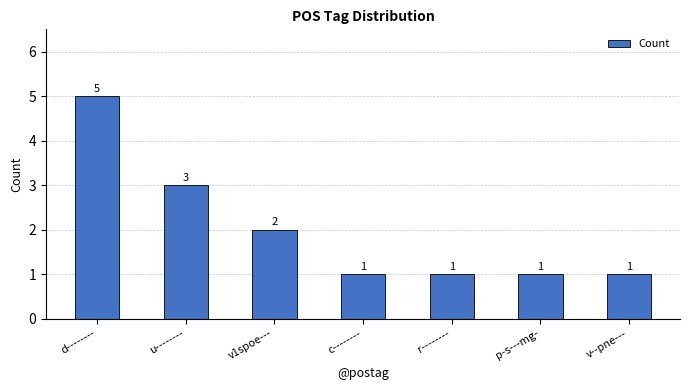

Reading left to right, what are all the values shown in this chart?

d--------=5	u--------=3	v1spoe---=2	c--------=1	r--------=1	p-s---mg-=1	v--pne---=1